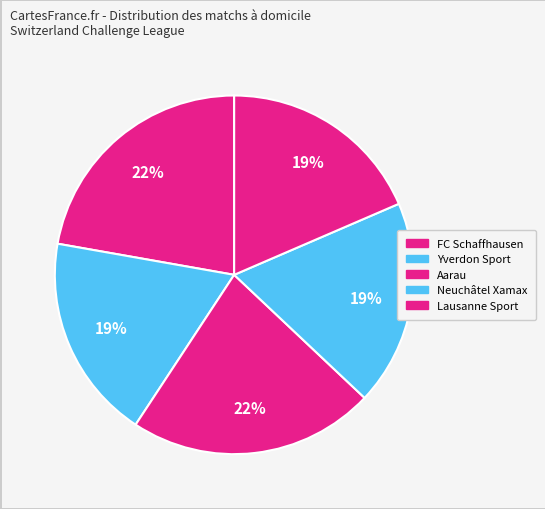

How many slices are in this pie chart?

5